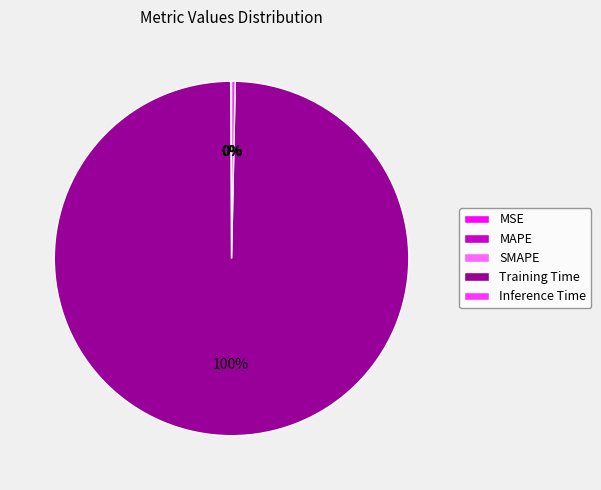

Combined, do Inference Time and Training Time account for over 50%?

Yes